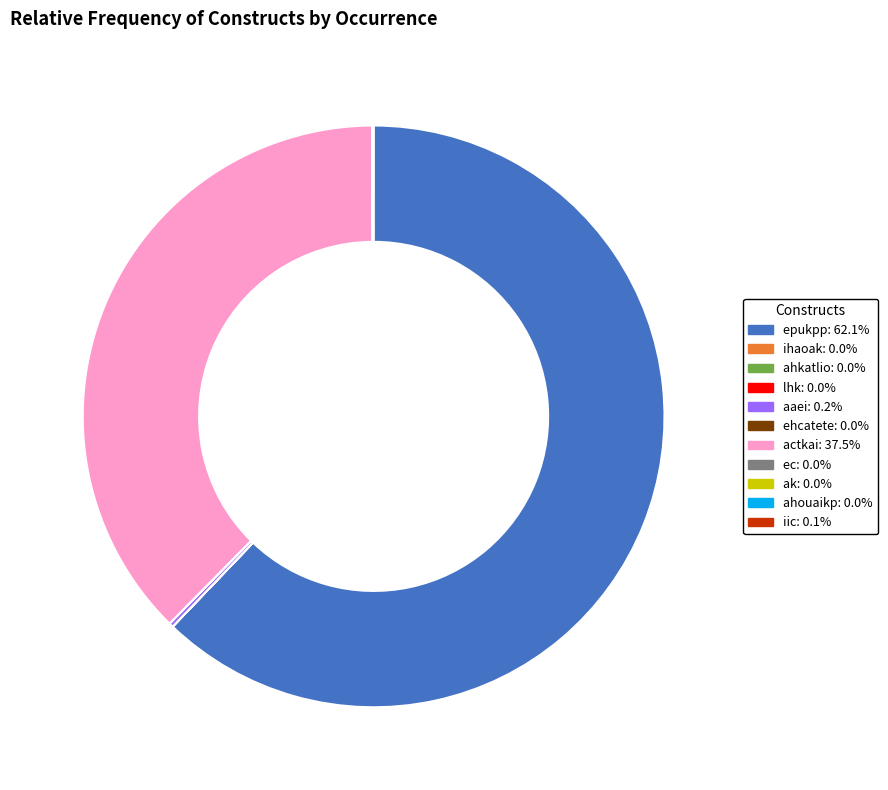

Is there any slice that represents more than half of the pie?

Yes